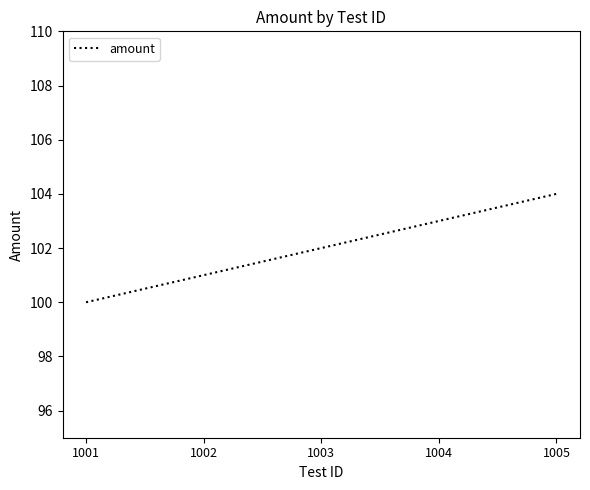

What is the change in value from 1001 to 1003?

+2